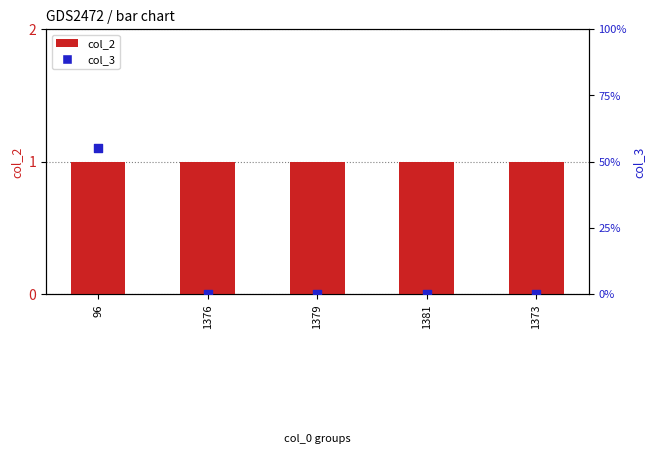

What are all the series names shown in the legend?

col_2, col_3